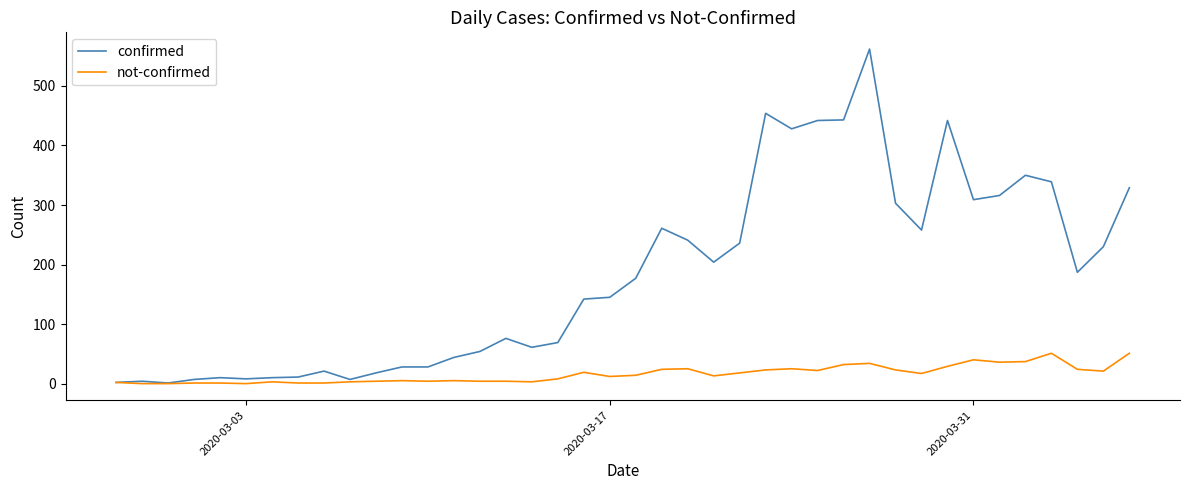

How many lines are shown in the chart?

2